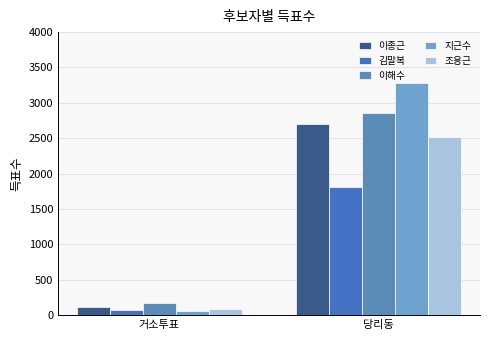

What is the label of the 1st bar from the left?

거소투표